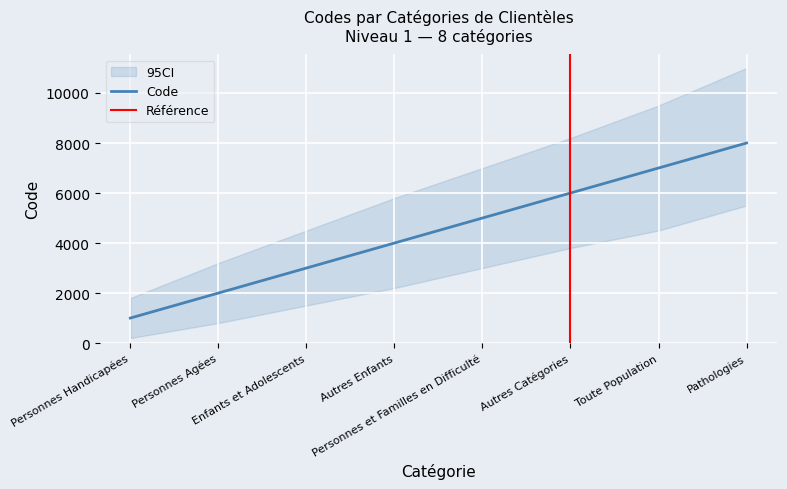

Between Pathologies and Autres Enfants, which is larger?

Pathologies